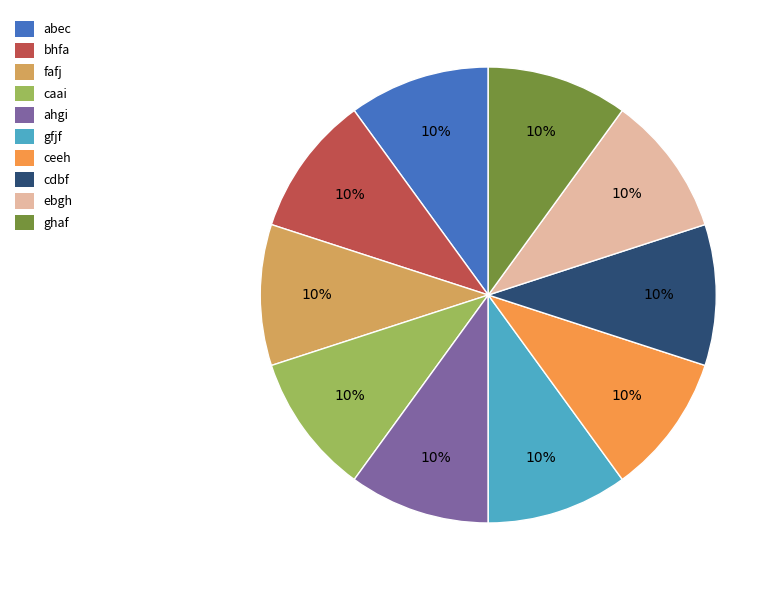

What percentage is the cdbf slice, to the nearest percent?

10%